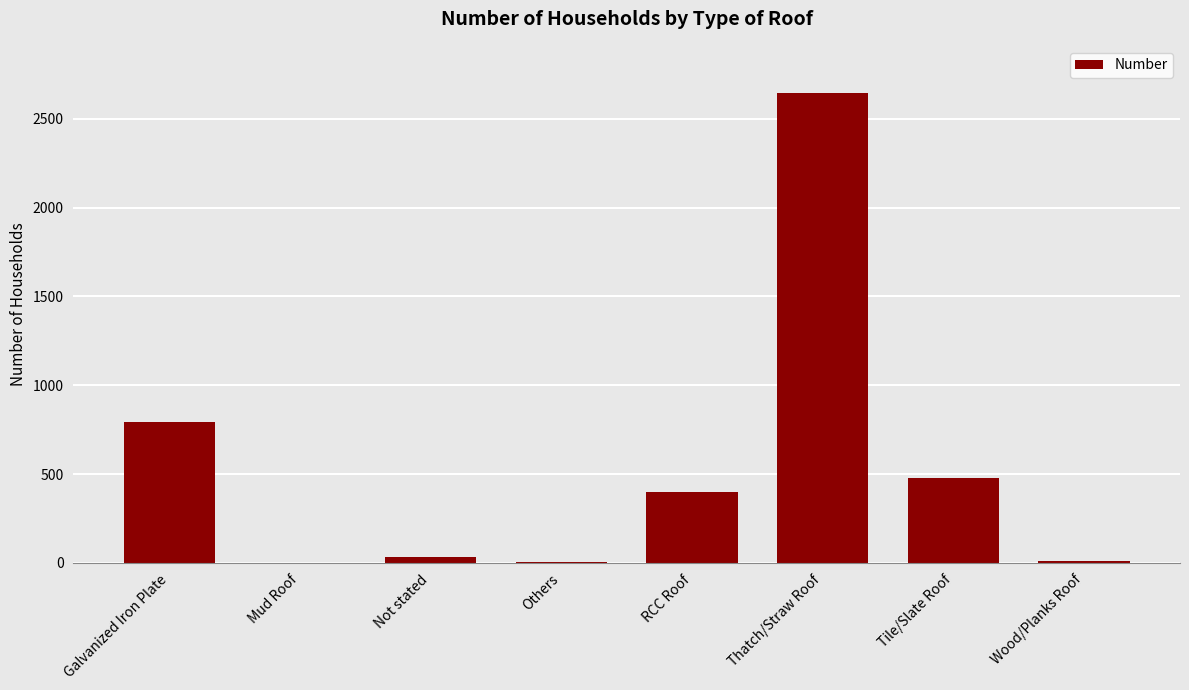

What is the change in value from RCC Roof to Thatch/Straw Roof?

+2245